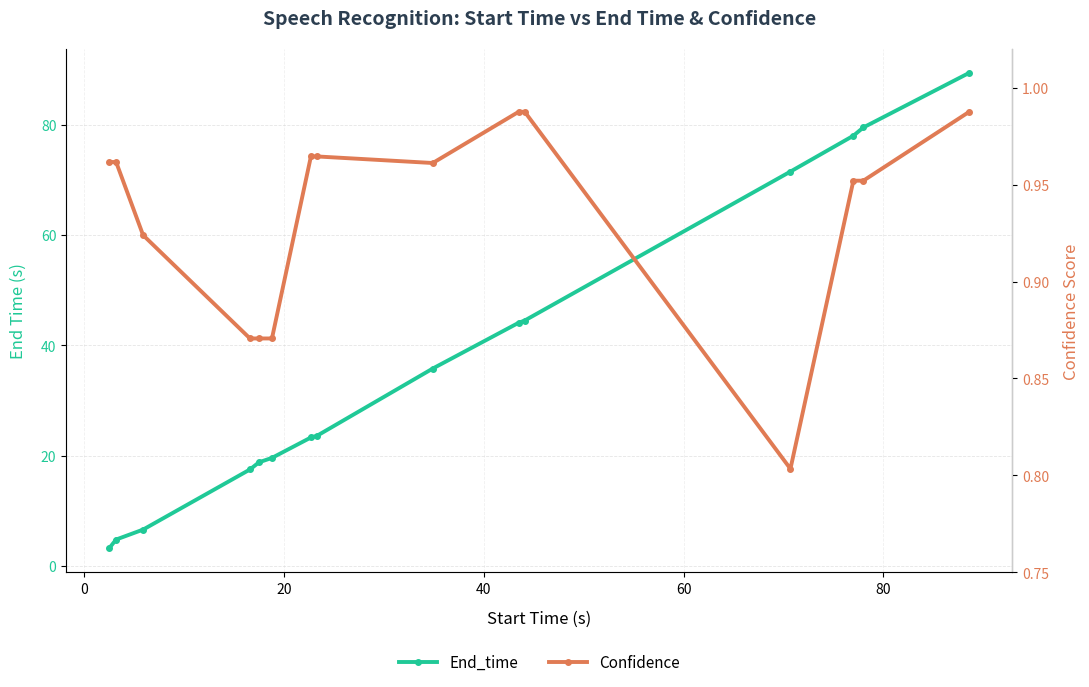

At how many categories does at least one series exceed 49?

4